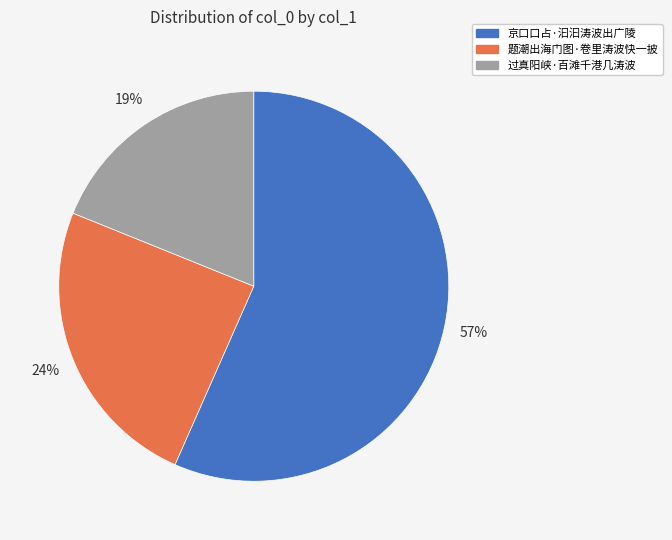

Combined, do 过真阳峡·百滩千港几涛波 and 京口口占·汩汩涛波出广陵 account for over 50%?

Yes